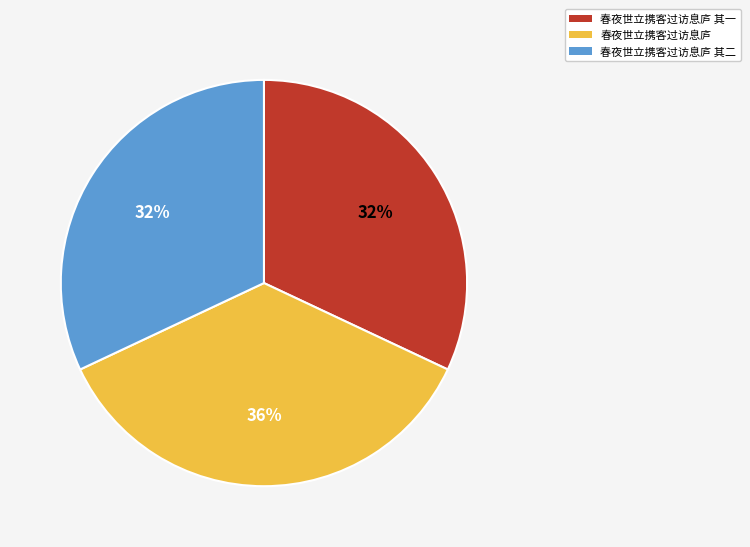

How many segments does this pie chart have?

3